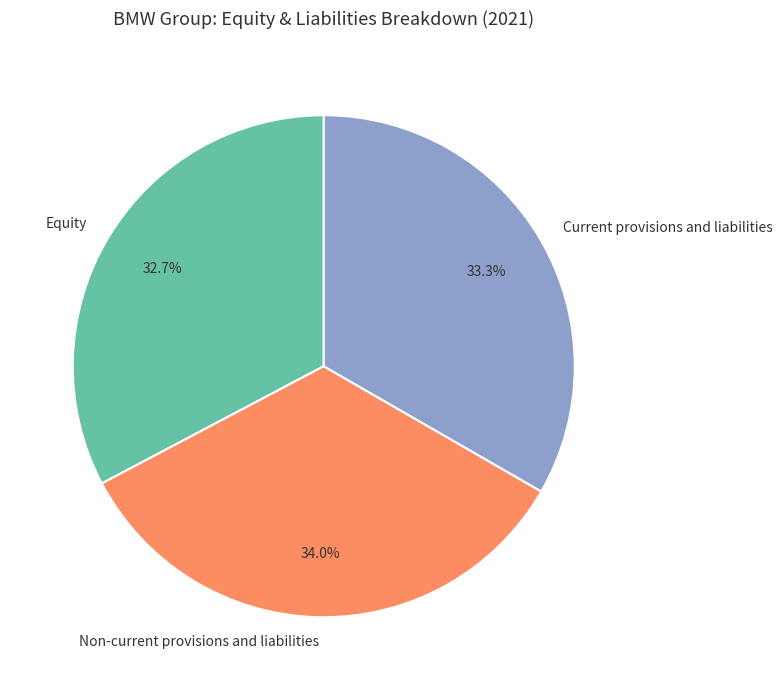

Is it true that Equity is 26% of the pie?

False